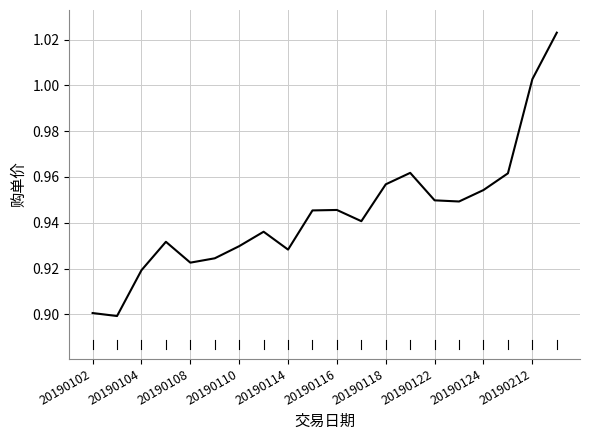

Is this an area chart (filled region under the line)?

No